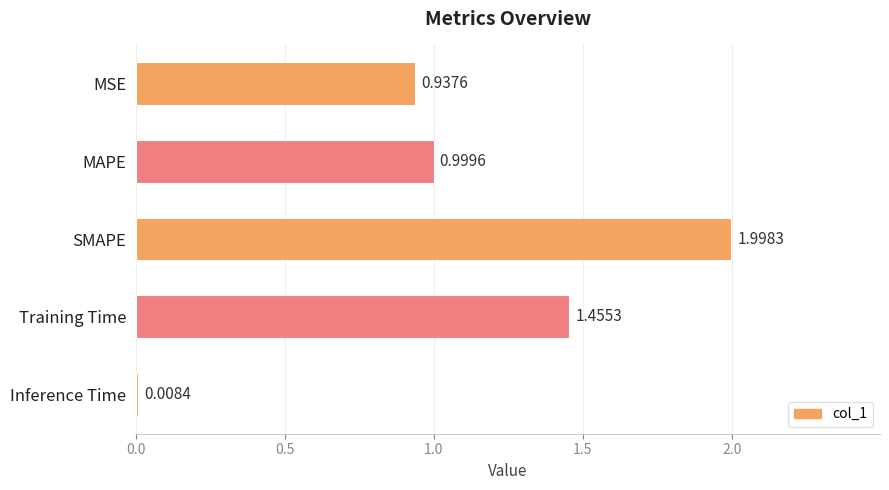

Are the bars grouped side by side (vs. stacked)?

No